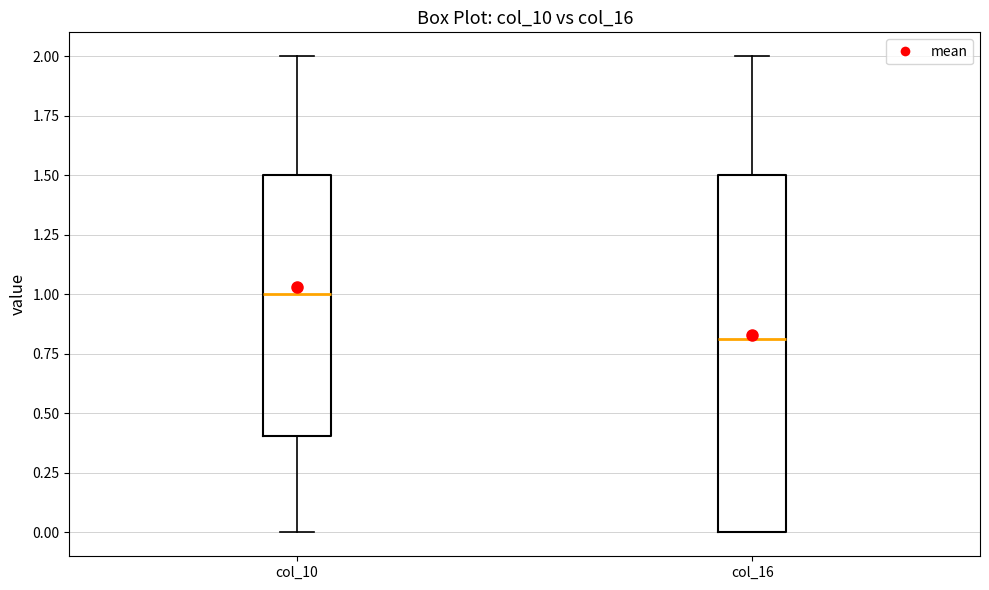

Reading left to right, read every box against the y-axis: the position of its median line, the range the box covers, and the ends of its whiskers. The values are not printed on the chart, so give them approximately, as read against the axis.

col_10: median 1.0, box 0.4 to 1.5, whiskers 0.0 to 2.0
col_16: median 0.8, box 0.0 to 1.5, whiskers 0.0 to 2.0